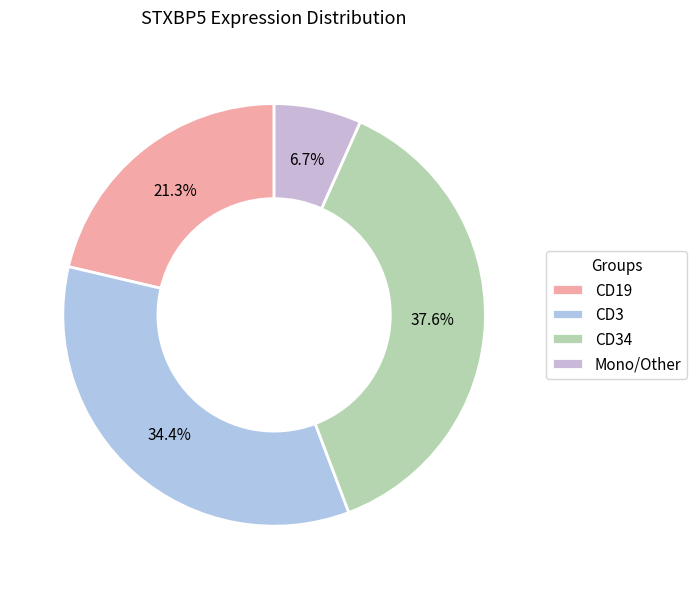

How many segments does this pie chart have?

4